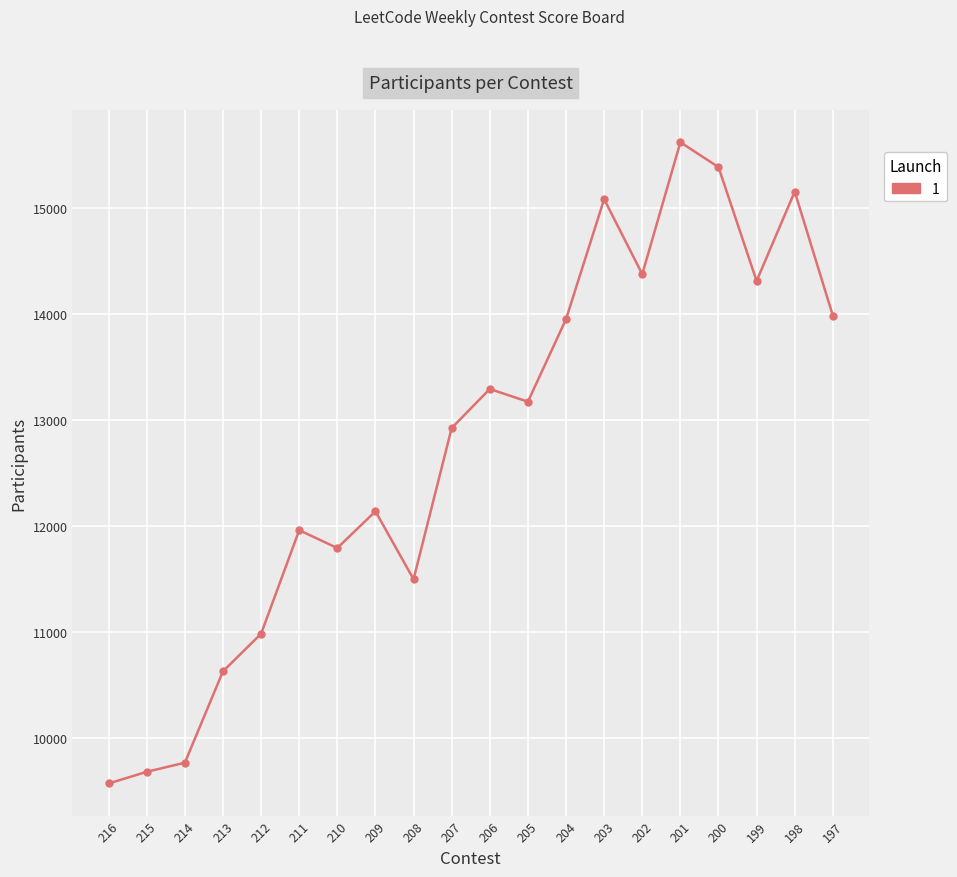

True or false: there are more than 1 points higher than both neighbors.

True